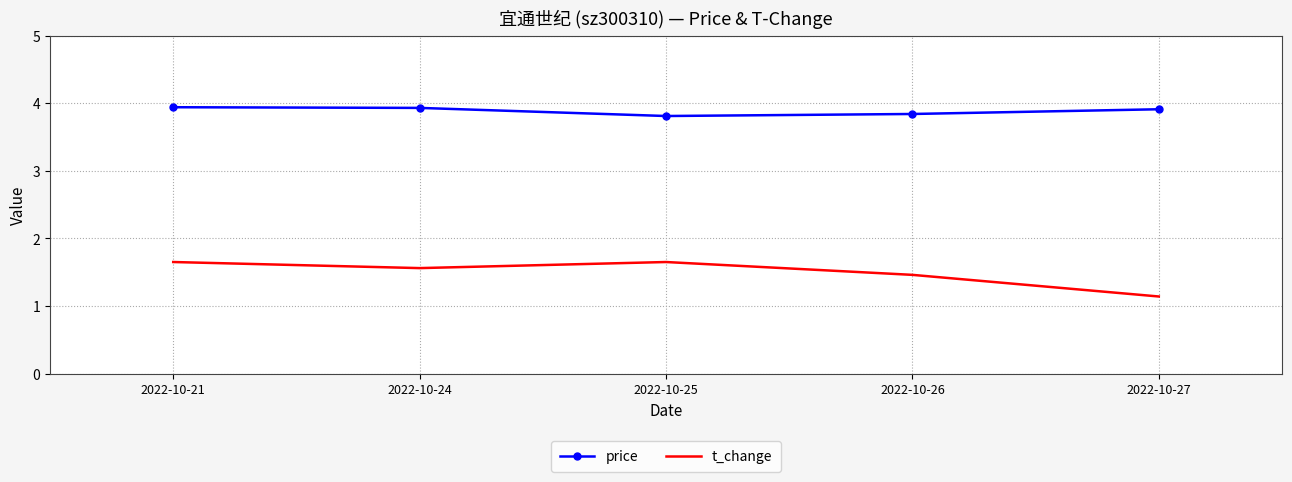

True or false: t_change and price intersect in this chart.

False